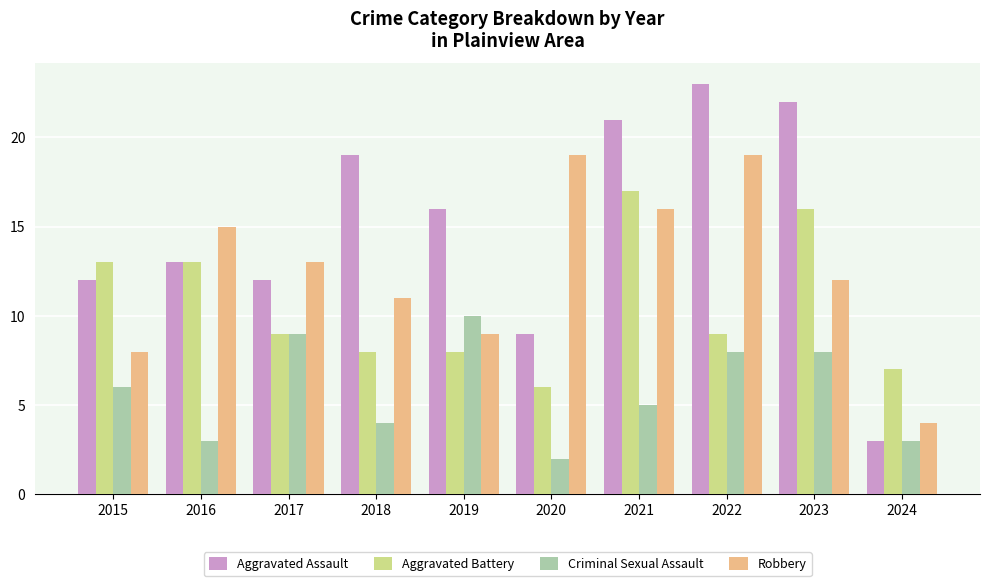

Count the number of categories in the chart.

10